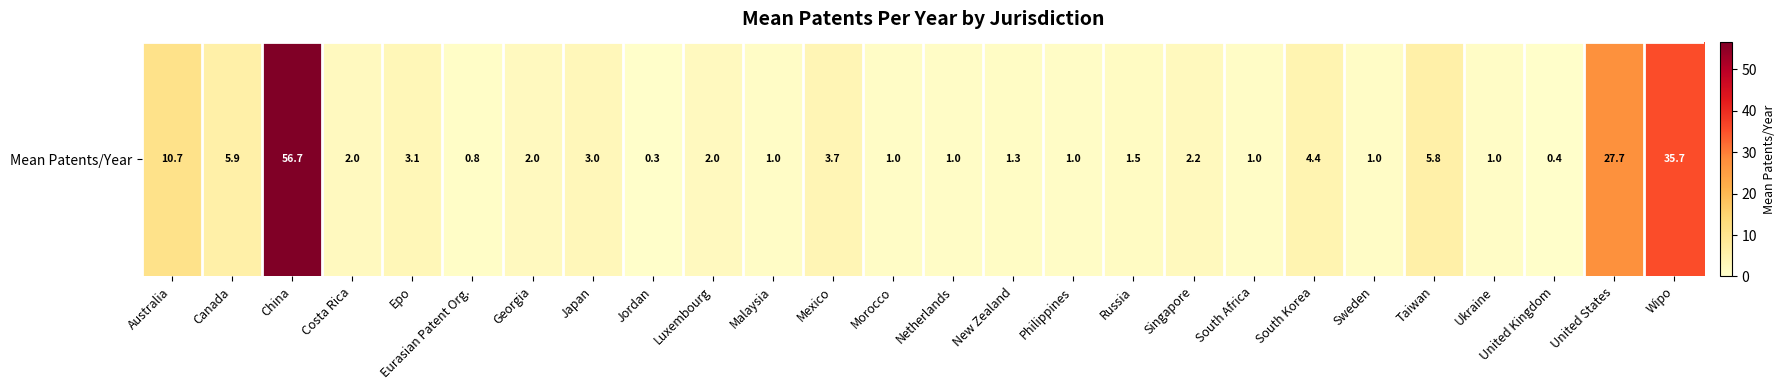

What is the sum of the values at Philippines and Costa Rica?

3.0